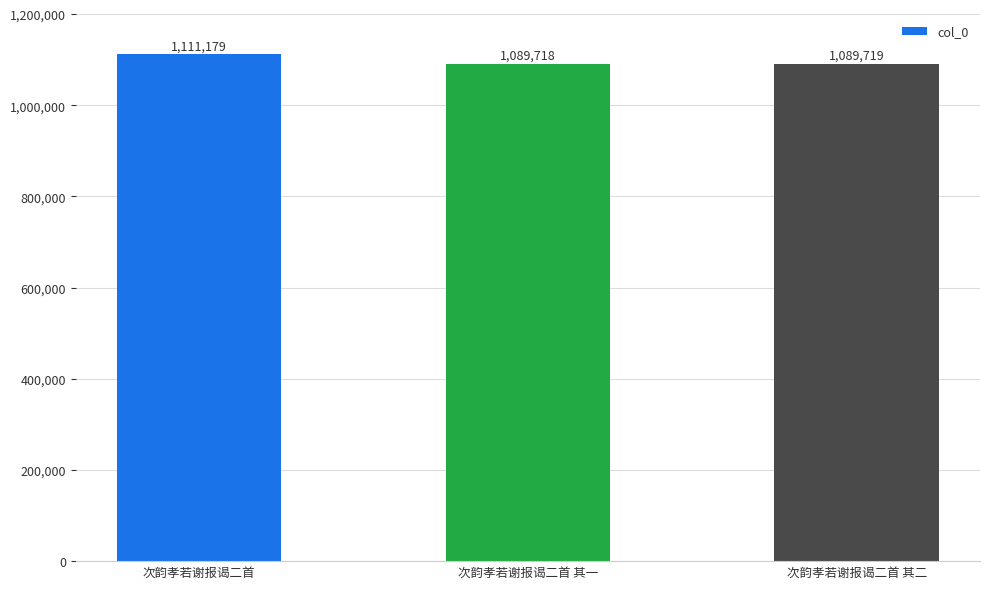

List the labels in order of value, largest first.

次韵孝若谢报谒二首, 次韵孝若谢报谒二首 其二, 次韵孝若谢报谒二首 其一